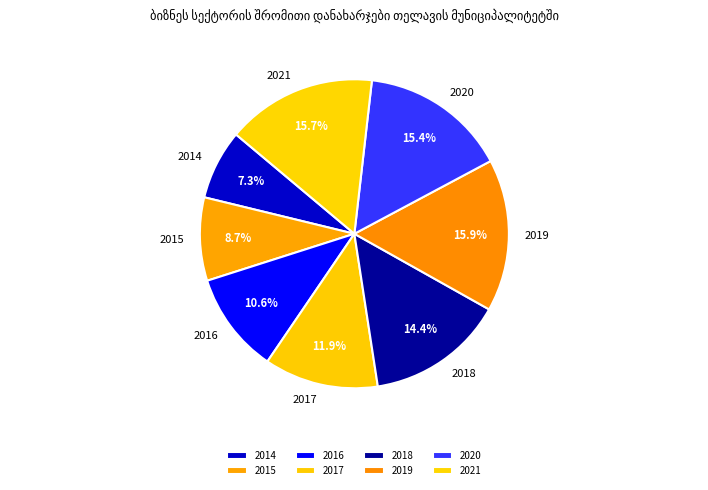

What portion of the pie excludes 2020?

84.6%